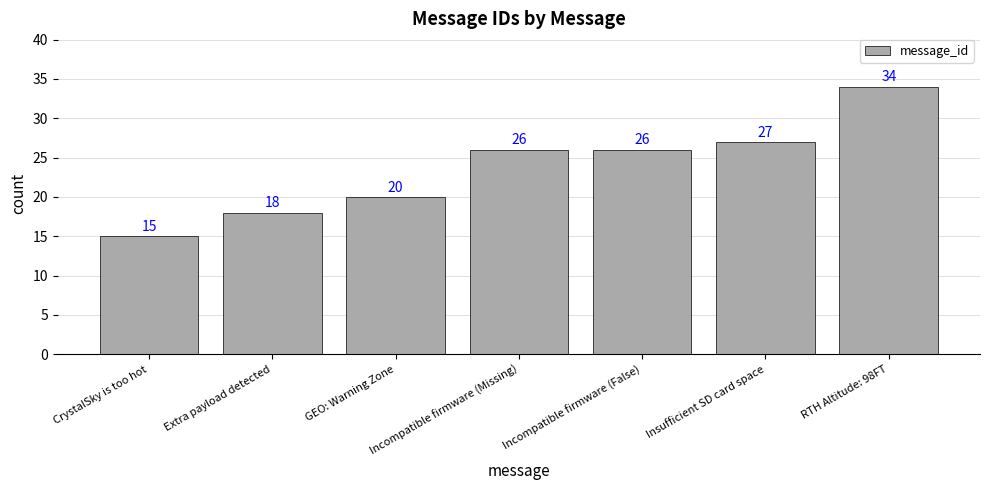

Are the bars horizontal?

No